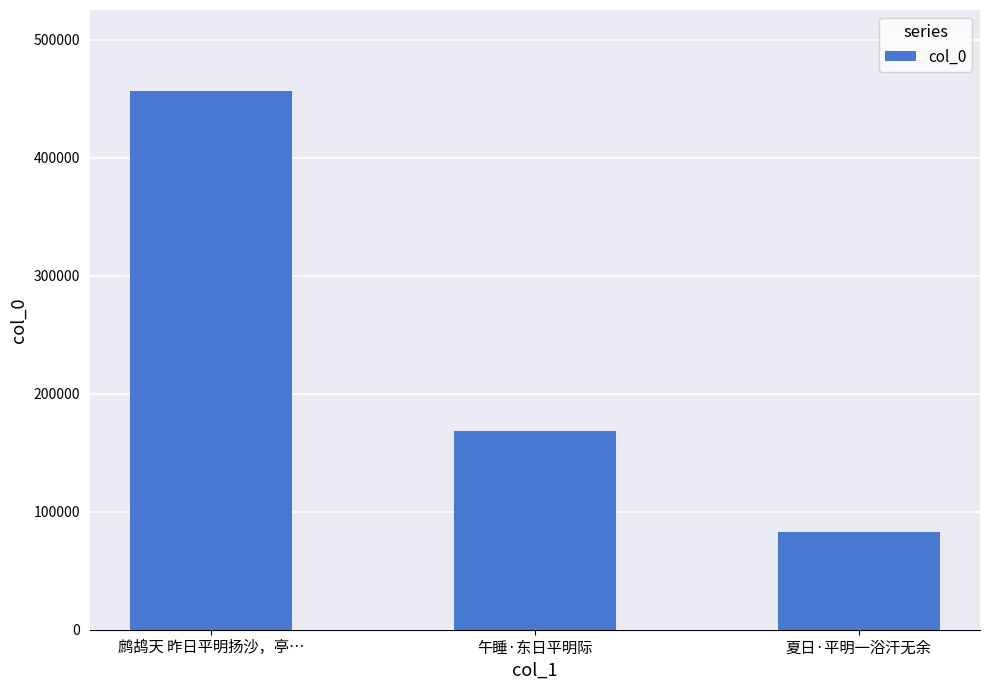

What is the difference between the maximum and minimum values?

373636